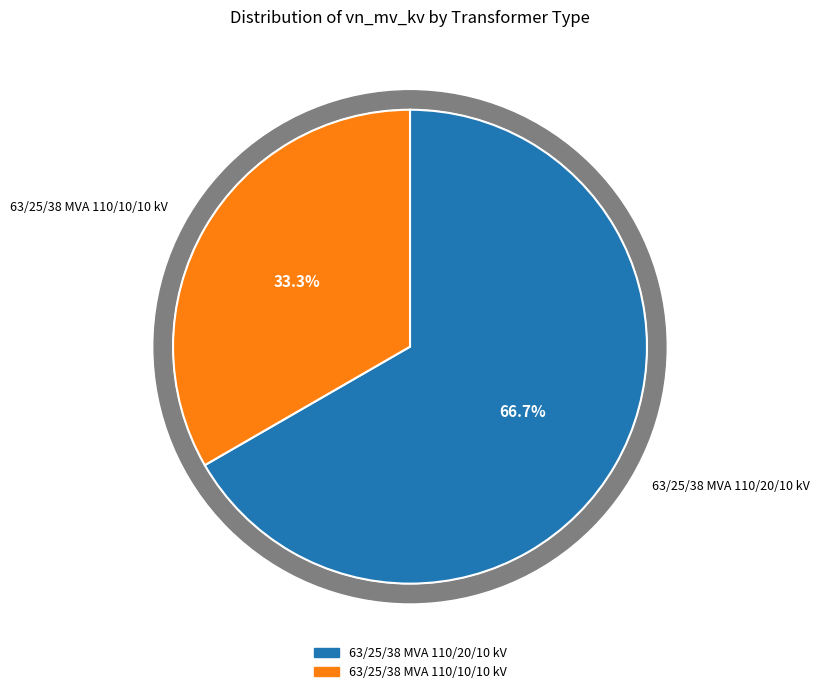

Does 63/25/38 MVA 110/10/10 kV account for over 50% of the chart?

No